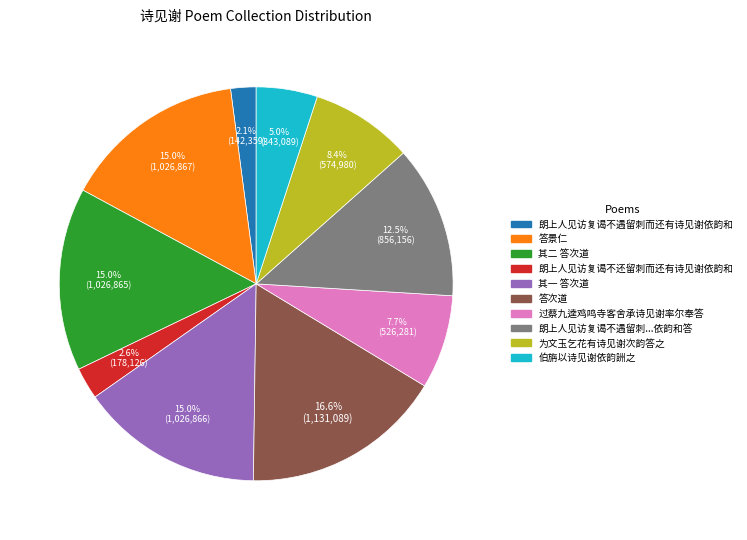

Does any single category account for the majority?

No